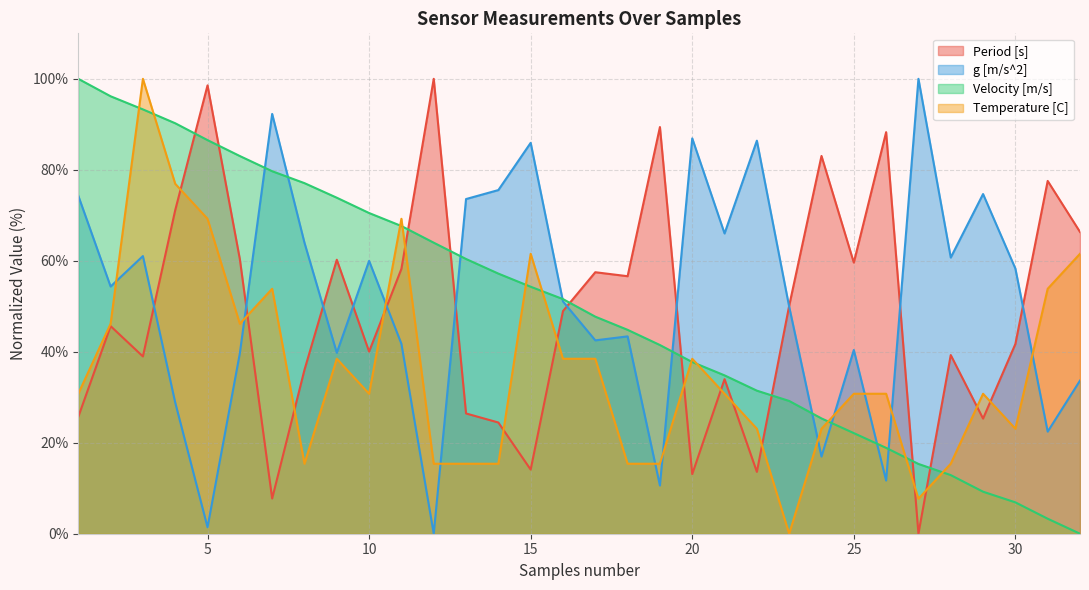

At which label does Velocity [m/s] first exceed 51?

1